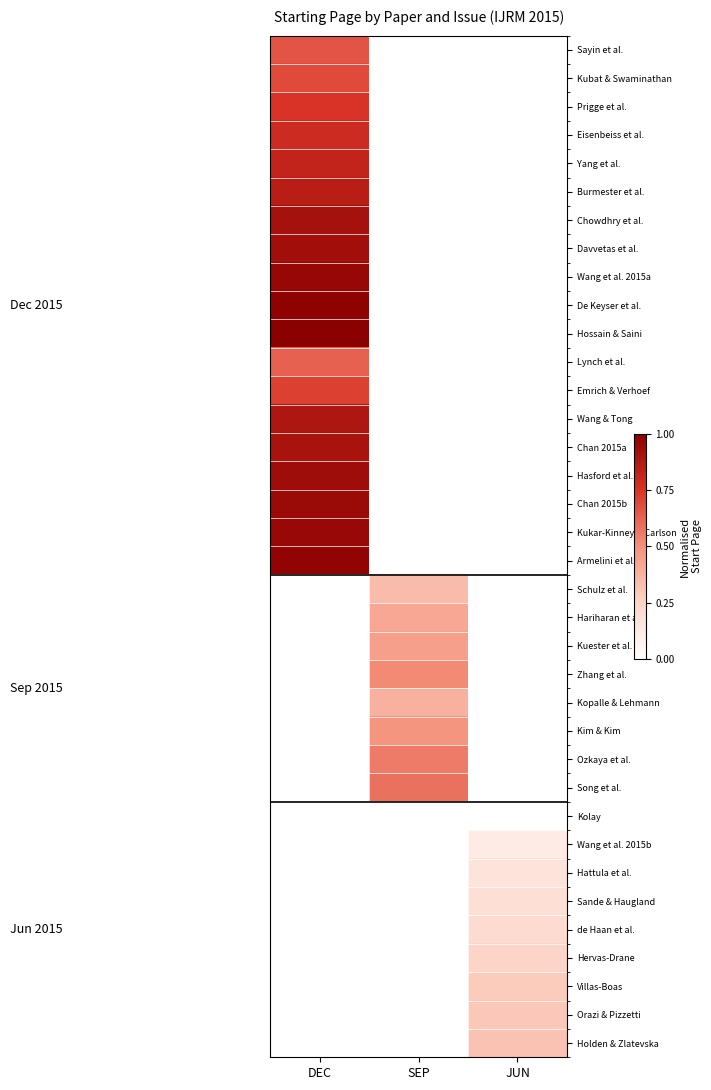

Between JUN and SEP, which is larger?

JUN